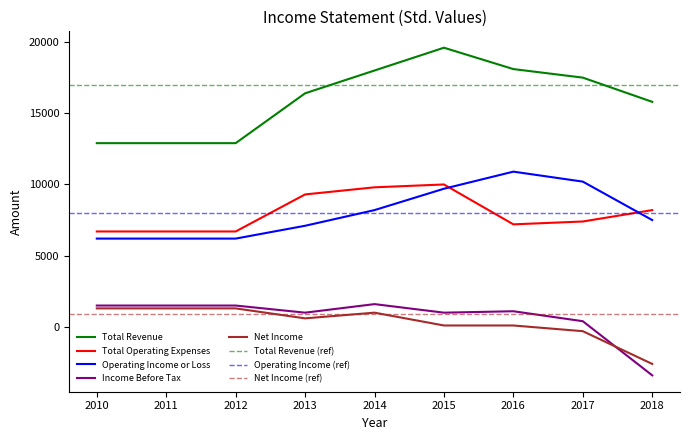

How many interior local peaks does the Total Revenue series have?

1